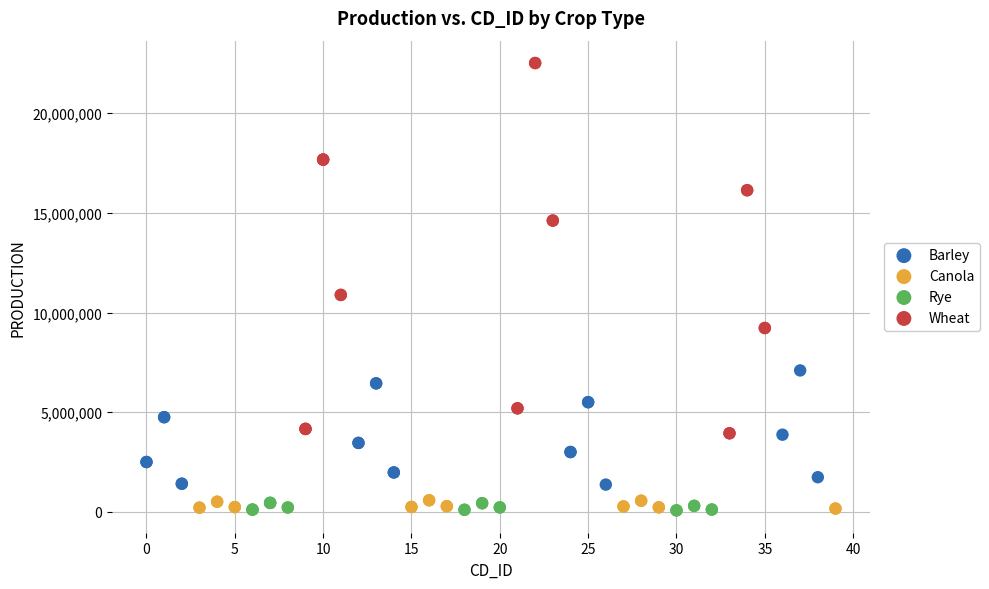

What are all the series names shown in the legend?

Barley, Canola, Rye, Wheat